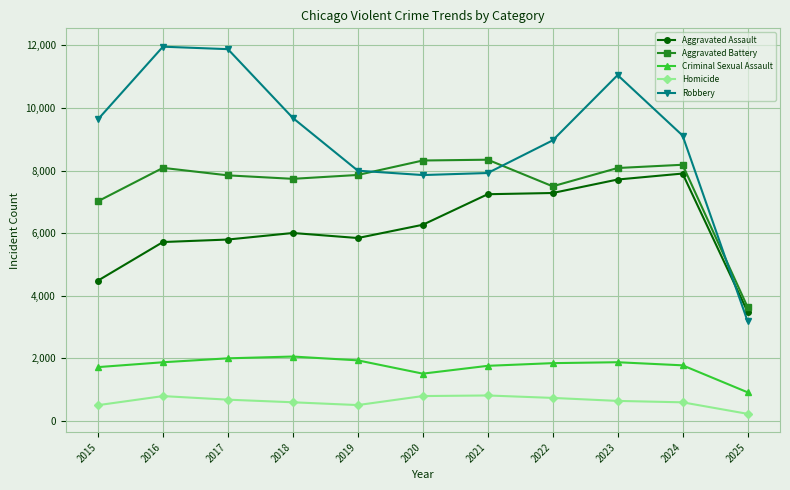

What is the value of the Aggravated Battery point at the 2nd from the left?

8085